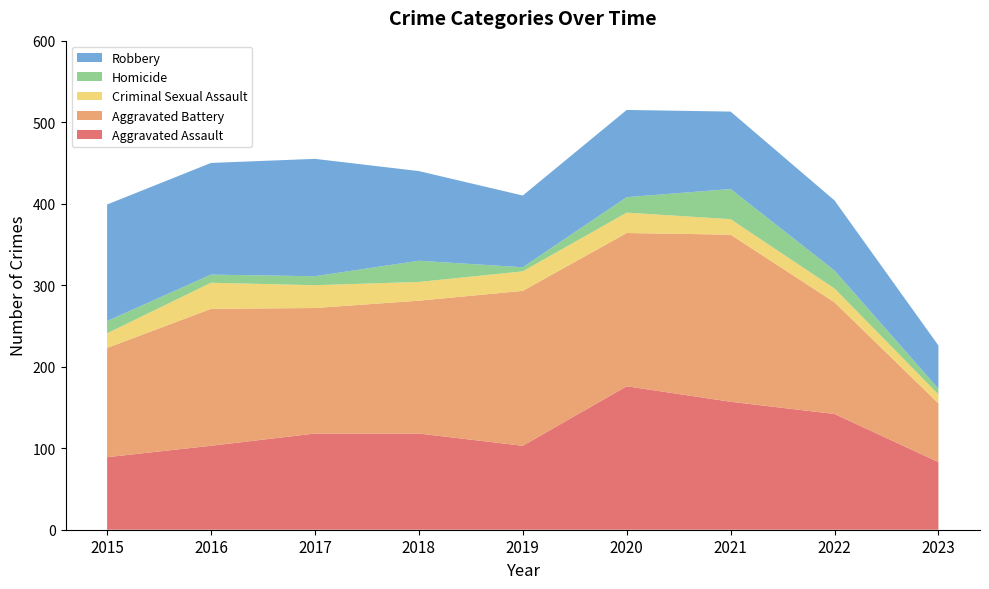

Reading left to right, what are all the values shown in this chart?

Aggravated Assault: 2015=89	2016=103	2017=118	2018=118	2019=103	2020=176	2021=157	2022=142	2023=83
Aggravated Battery: 2015=134	2016=168	2017=154	2018=163	2019=190	2020=188	2021=205	2022=137	2023=72
Criminal Sexual Assault: 2015=18	2016=32	2017=28	2018=23	2019=24	2020=25	2021=19	2022=17	2023=11
Homicide: 2015=15	2016=10	2017=11	2018=26	2019=5	2020=19	2021=37	2022=22	2023=7
Robbery: 2015=143	2016=137	2017=144	2018=110	2019=88	2020=107	2021=95	2022=86	2023=53